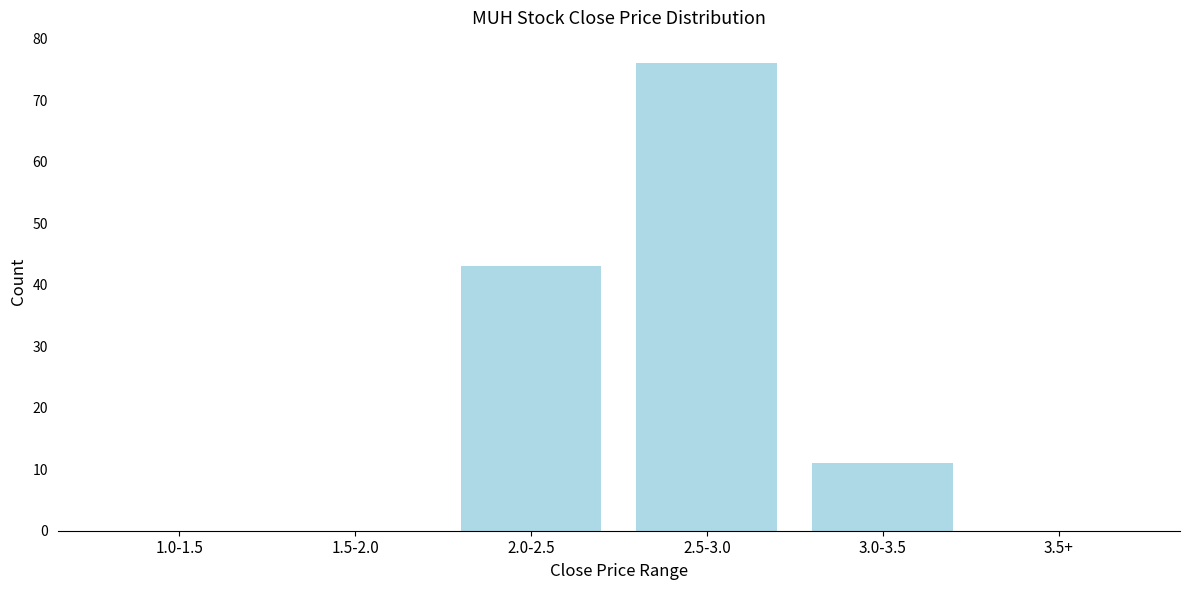

Reading left to right, what are all the values shown in this chart?

1.0-1.5=0	1.5-2.0=0	2.0-2.5=43	2.5-3.0=76	3.0-3.5=11	3.5+=0